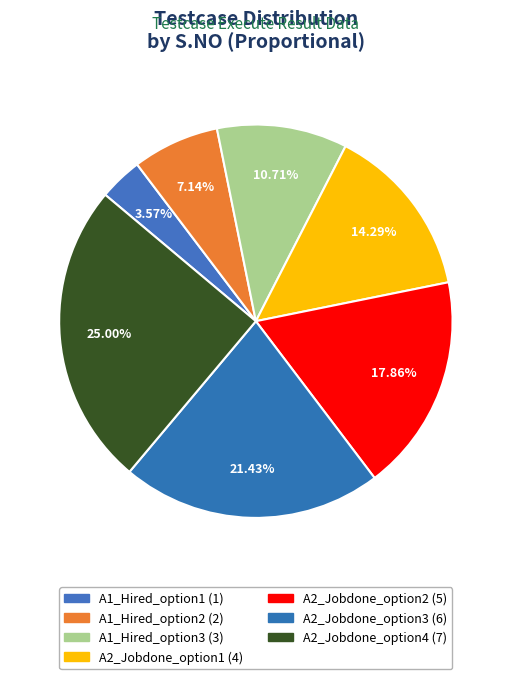

Combined, what portion of the pie is A1_Hired_option2 and A2_Jobdone_option3?

28.6%